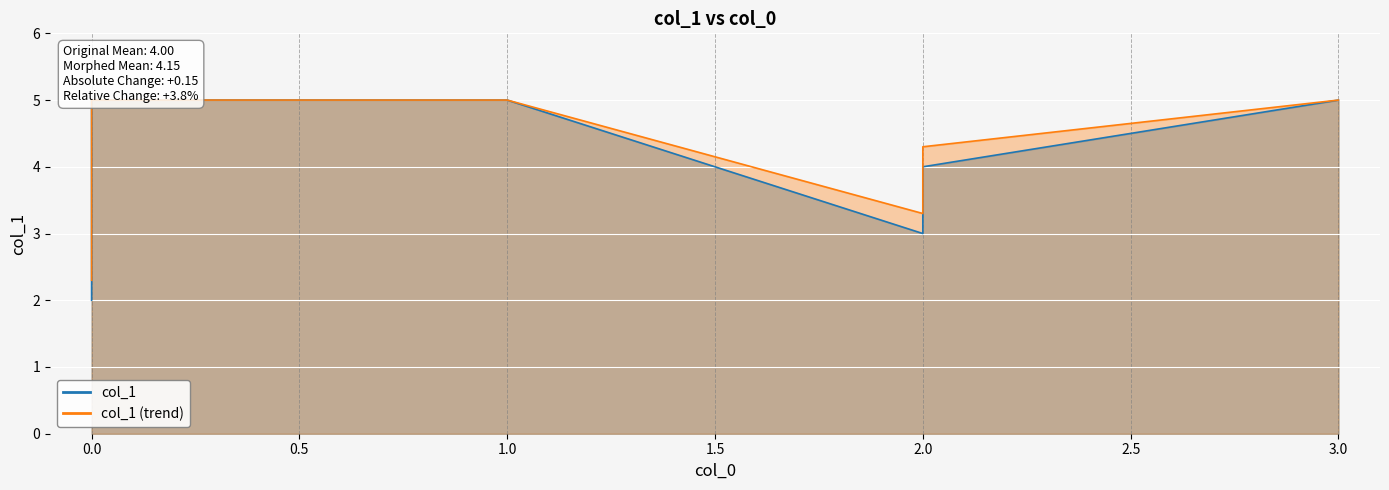

Where is the data nearest to the value 3?

3